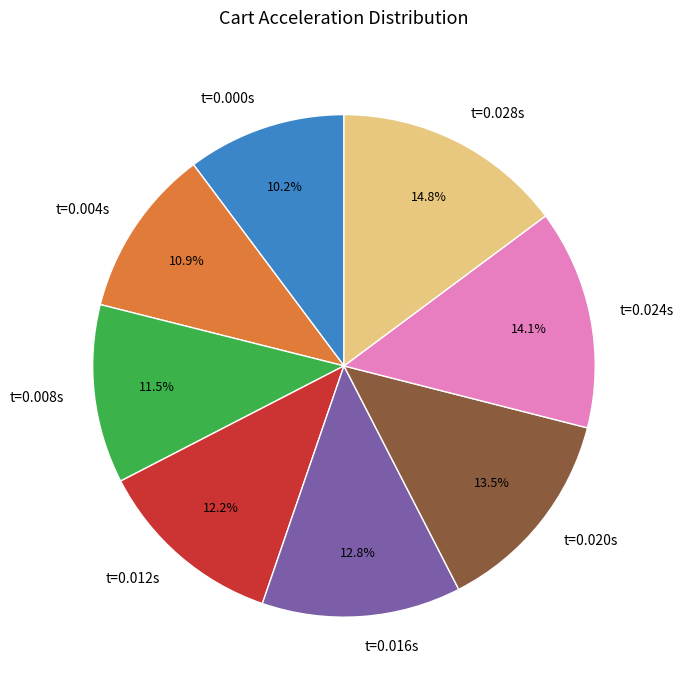

Do t=0.016s and t=0.008s together represent more than half of the pie?

No